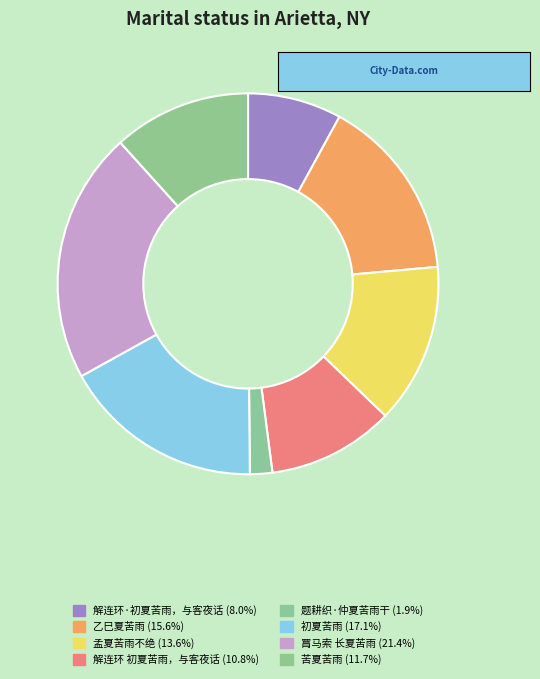

What is the largest slice in the pie chart?

罥马索 长夏苦雨，西屏再谱此调，徵予继声